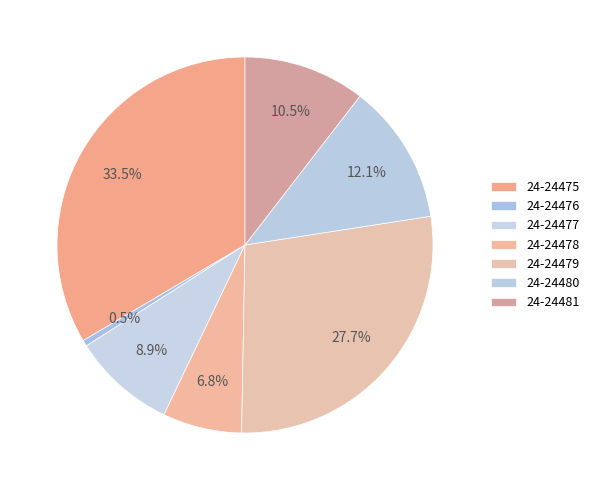

Between 24-24480 and 24-24477, which is larger?

24-24480